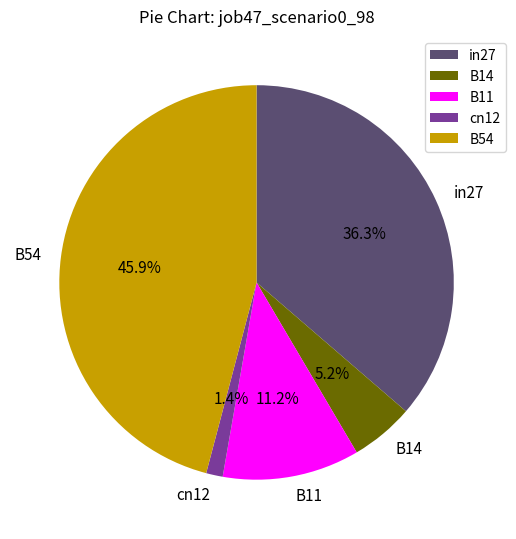

Is there any slice that represents more than half of the pie?

No